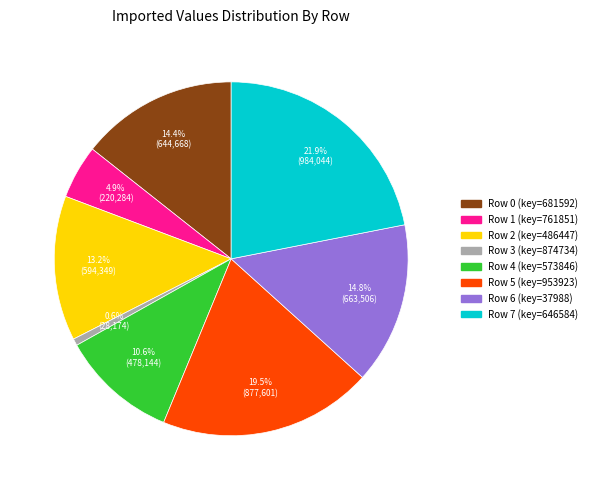

Is there a majority slice in this chart?

No